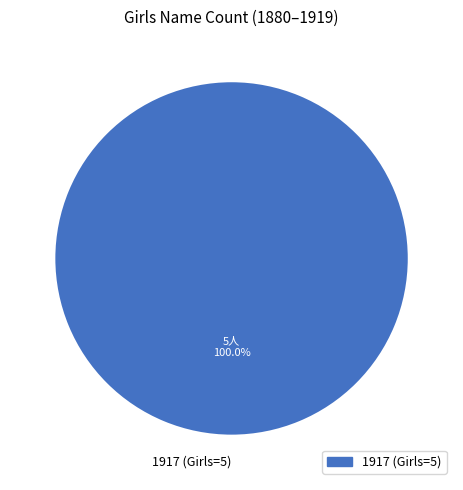

Is 1917 (Girls=5) the majority of the pie?

Yes